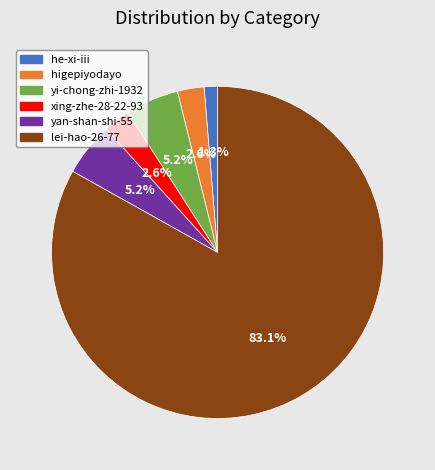

What is the majority slice?

lei-hao-26-77